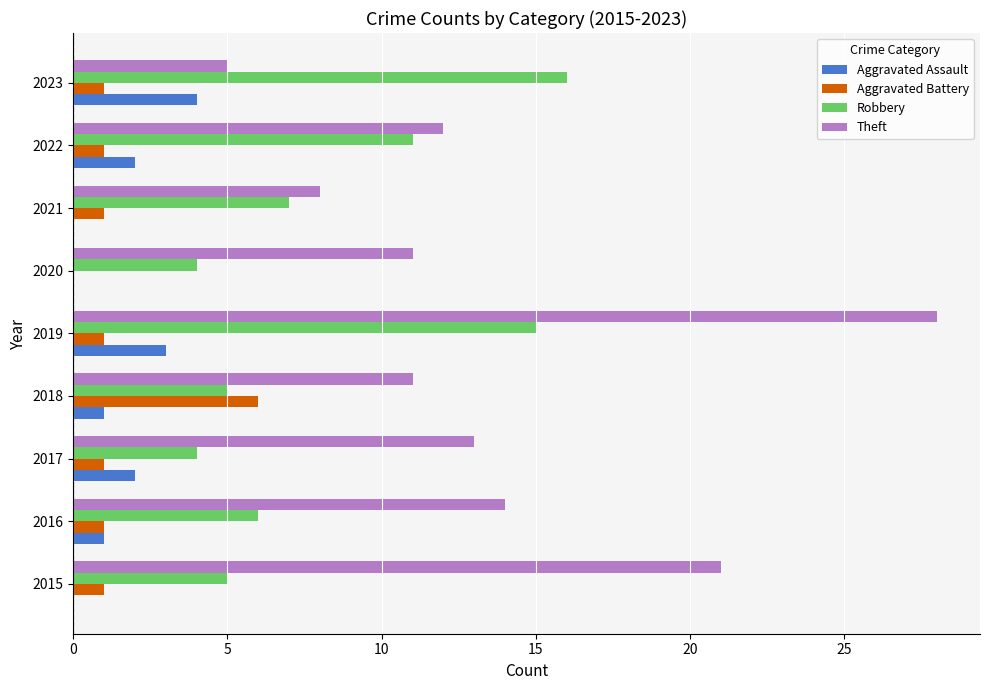

What value does the Robbery series have at 2023?

16